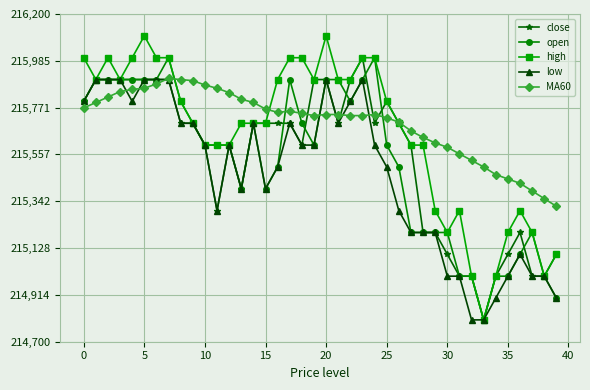

What is the value of the high point at the 9th from the left?

215800